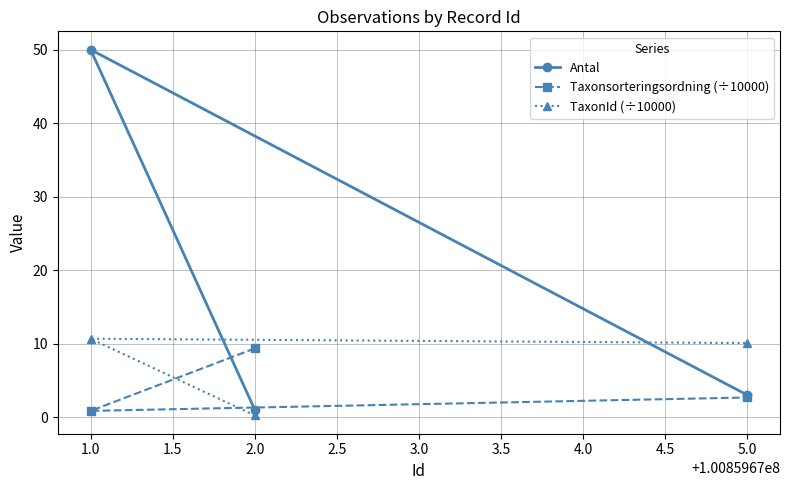

Reading left to right, what are all the values shown in this chart?

Antal: 1.0=50.0	2.0=1.0	5.0=3.0
Taxonsorteringsordning (÷10000): 1.0=0.8	2.0=9.3	5.0=2.7
TaxonId (÷10000): 1.0=10.7	2.0=0.2	5.0=10.1